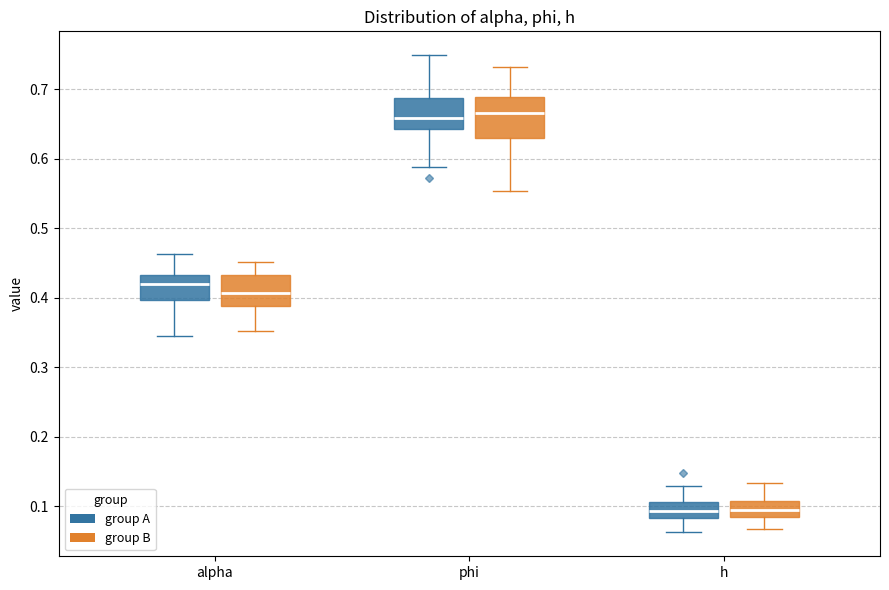

Reading left to right, transcribe this box plot: for each box, give where its median line is, the range the box spans, and where its two whiskers end, as read against the y-axis. The values are not printed on the chart, so give them approximately, as read against the axis.

alpha (group A): median 0.42, box 0.40 to 0.43, whiskers 0.35 to 0.46
alpha (group B): median 0.41, box 0.39 to 0.43, whiskers 0.35 to 0.45
phi (group A): median 0.66, box 0.64 to 0.69, whiskers 0.59 to 0.75
phi (group B): median 0.67, box 0.63 to 0.69, whiskers 0.55 to 0.73
h (group A): median 0.09, box 0.08 to 0.11, whiskers 0.06 to 0.13
h (group B): median 0.09, box 0.08 to 0.11, whiskers 0.07 to 0.13